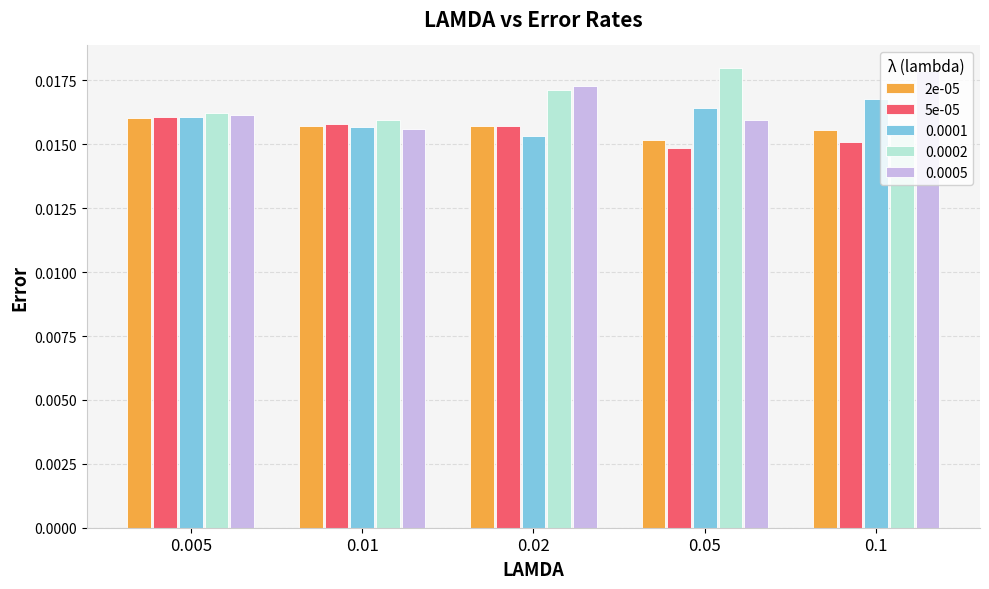

Which category has the highest value in the 2e-05 series?

0.005